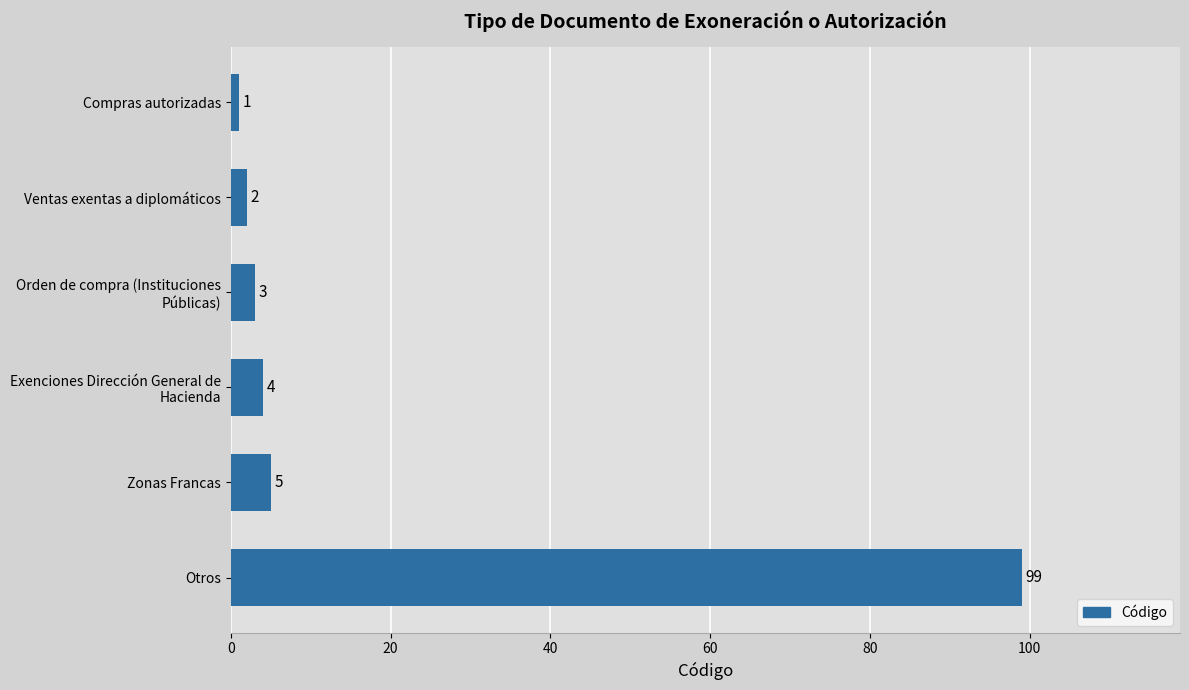

Is it true that the value at Otros is 99?

True